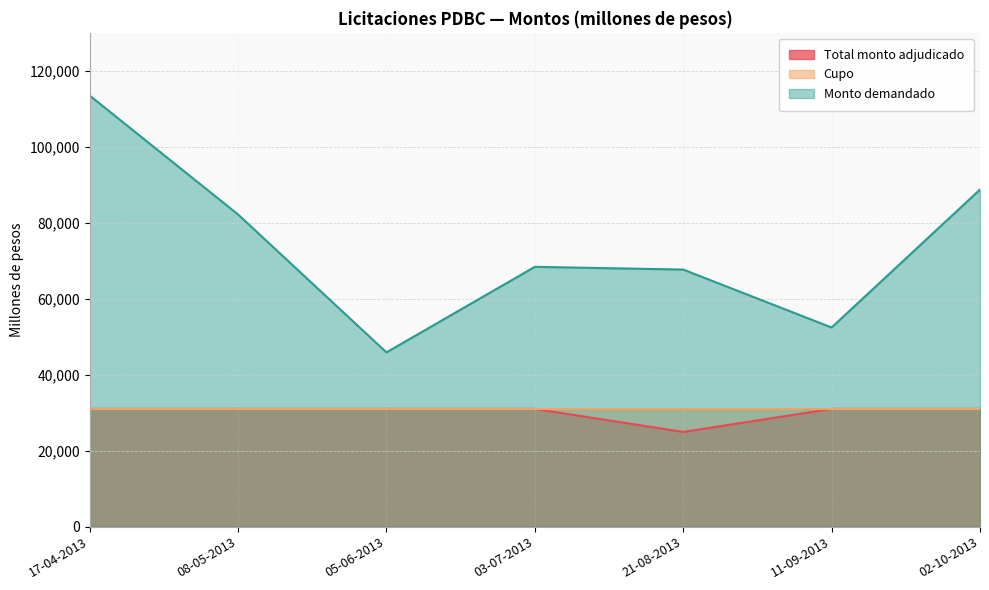

The value of Monto demandado at 03-07-2013 is 68400. True or false?

True